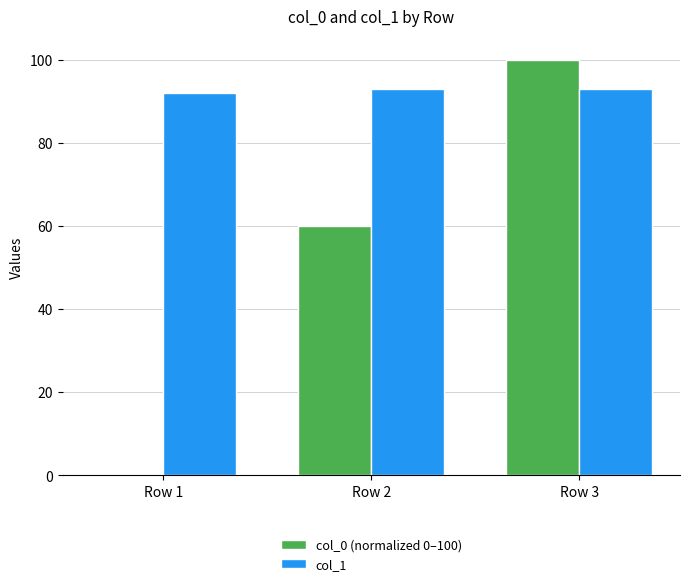

Reading right to left, what are all the values shown in this chart?

col_0 (normalized 0–100): 100.0	60.0	0.0
col_1: 93.0	93.0	92.0